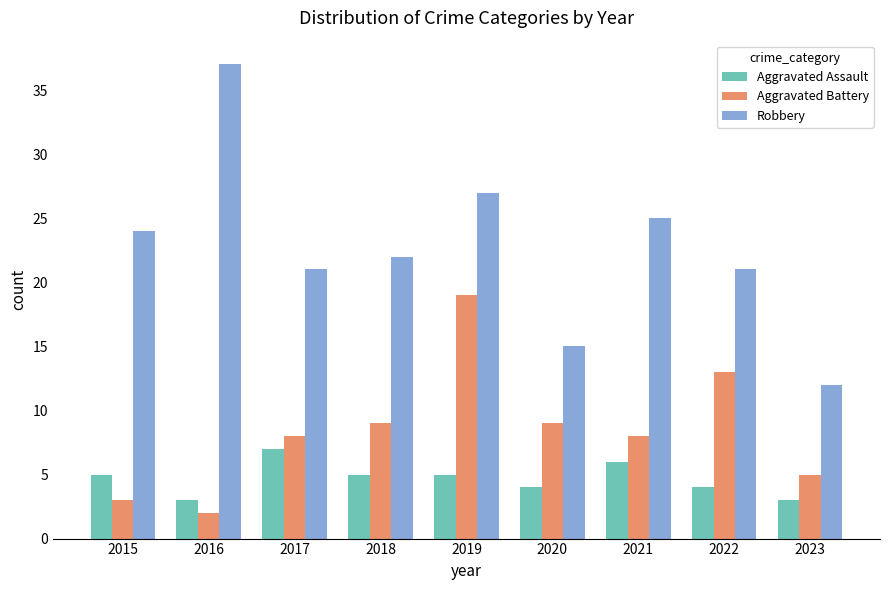

What is the value of the Aggravated Assault bar at the 2nd from the left?

3